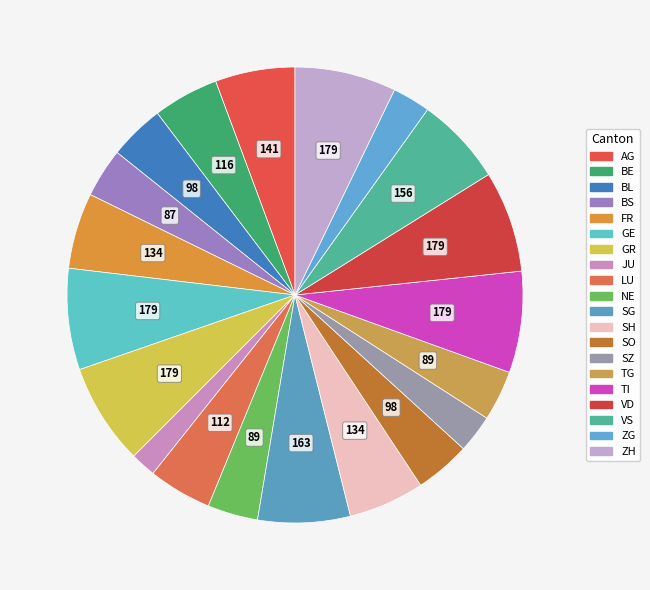

Which slice is the largest?

GE